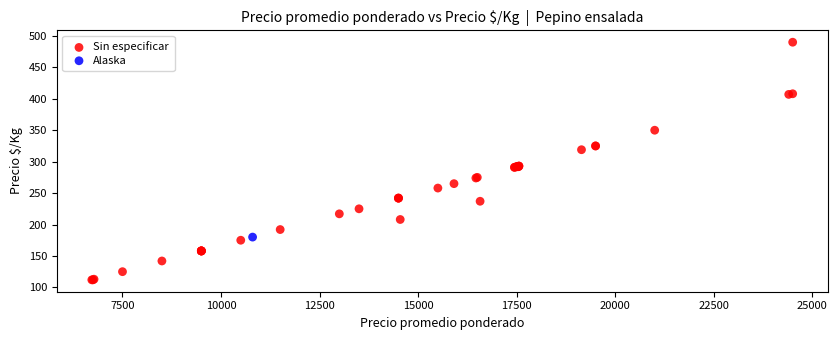

What are all the series names shown in the legend?

Sin especificar, Alaska